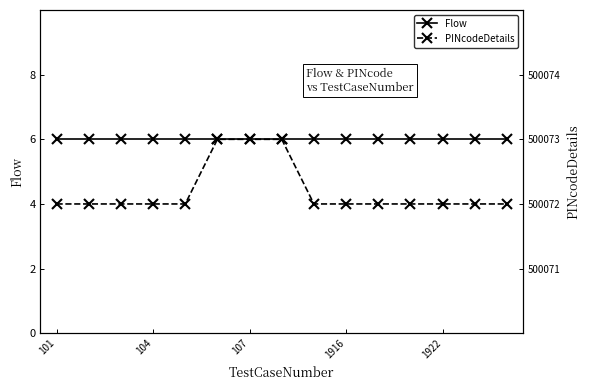

Does the chart have visible grid lines?

No